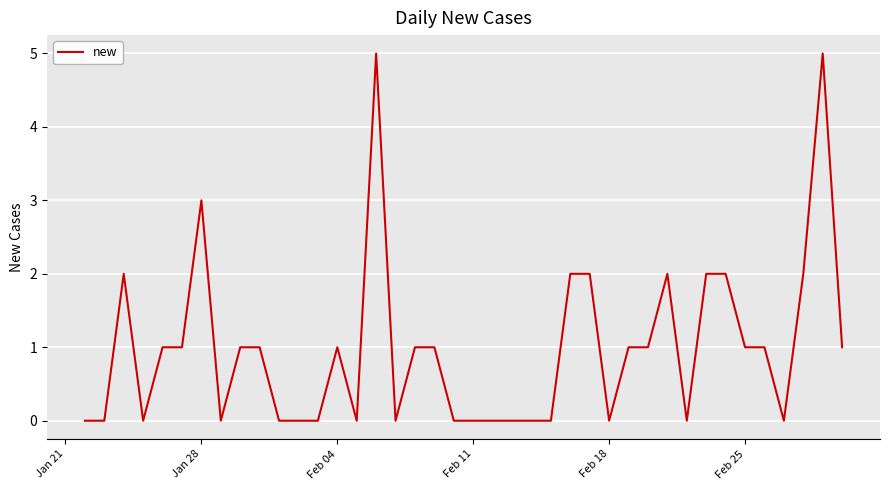

Does the chart have visible grid lines?

Yes